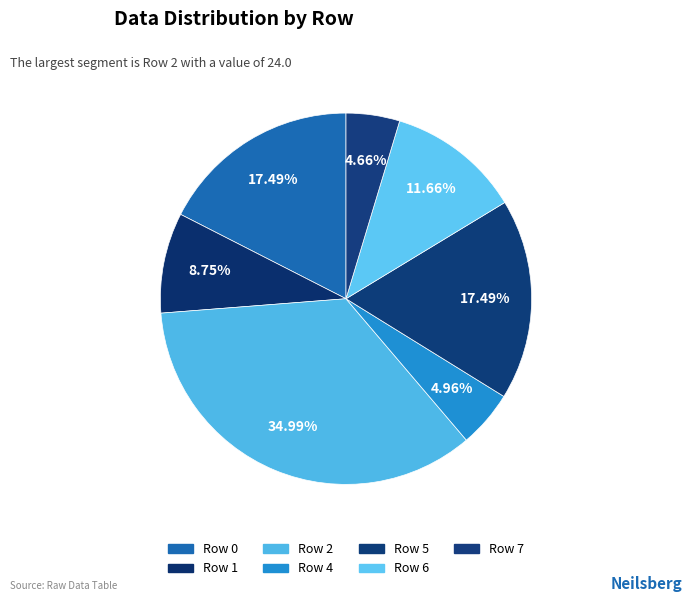

Count the number of slices in the pie.

7